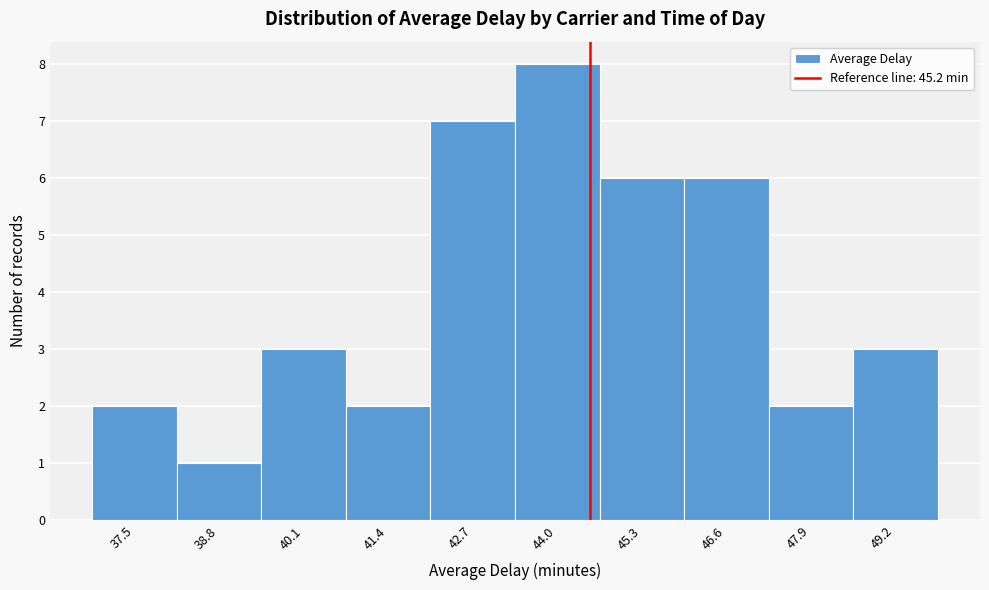

Reading left to right, transcribe all the data shown in this chart.

37.5=2	38.8=1	40.1=3	41.4=2	42.7=7	44.0=8	45.3=6	46.6=6	47.9=2	49.2=3